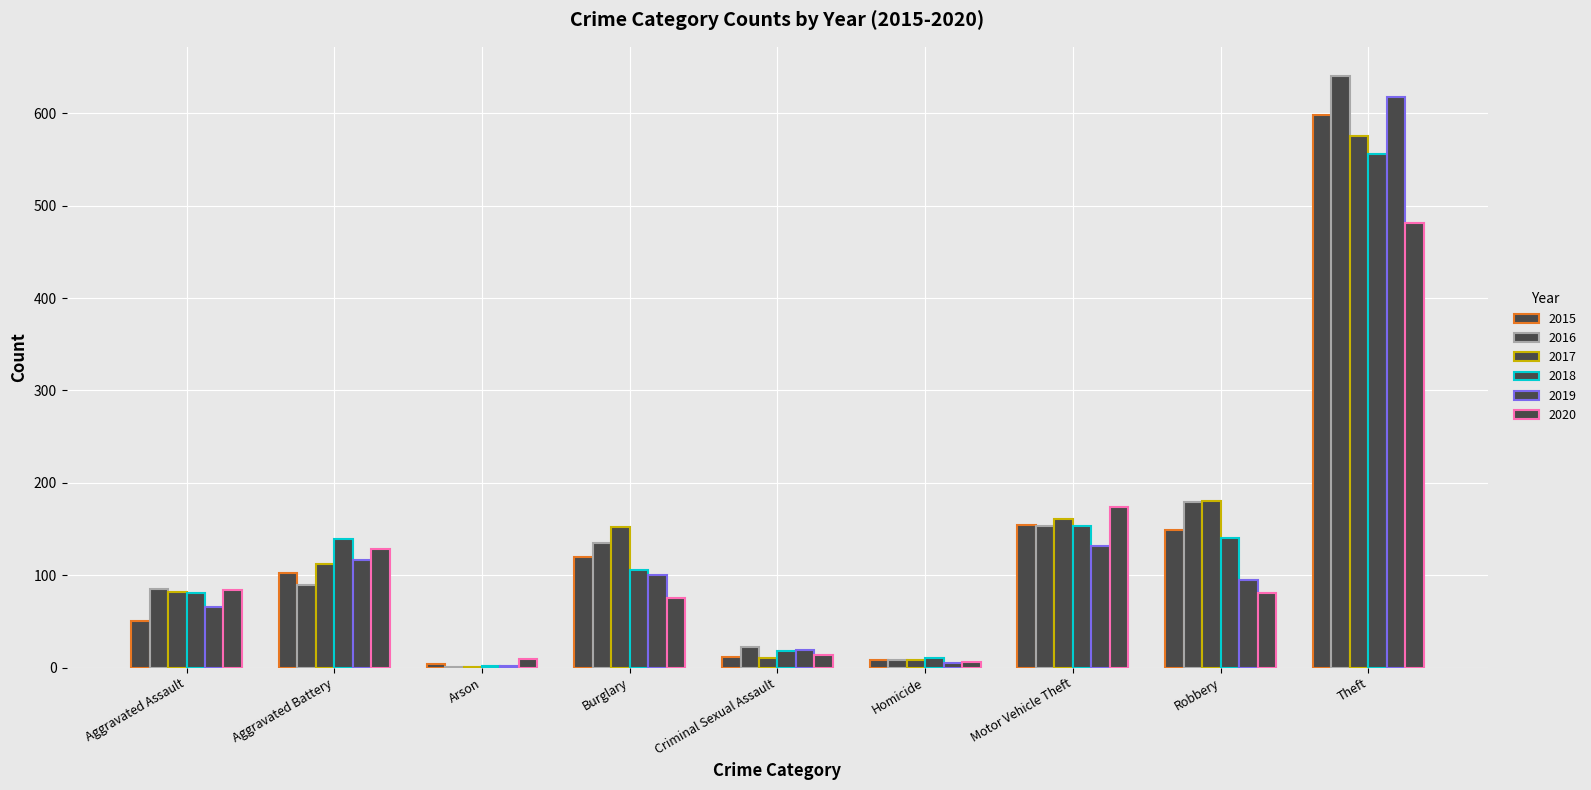

Is it true that 2017 equals 575 at Theft?

True